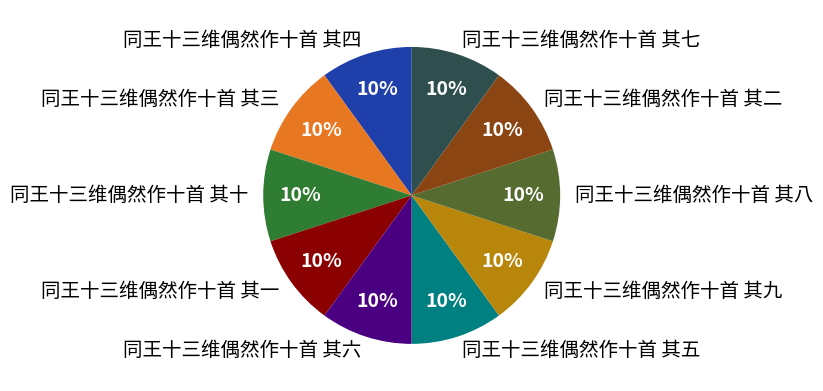

How many segments does this pie chart have?

10